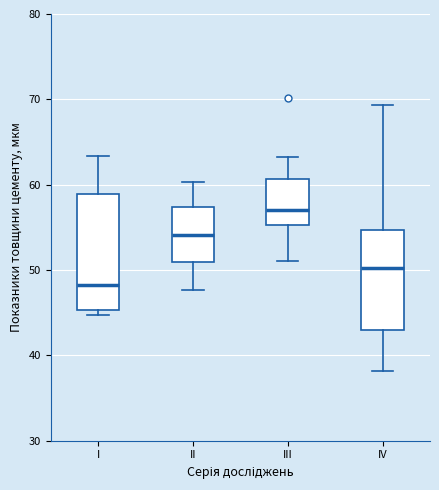

Comparing the boxes themselves (not the whiskers), which one is the tallest?

I